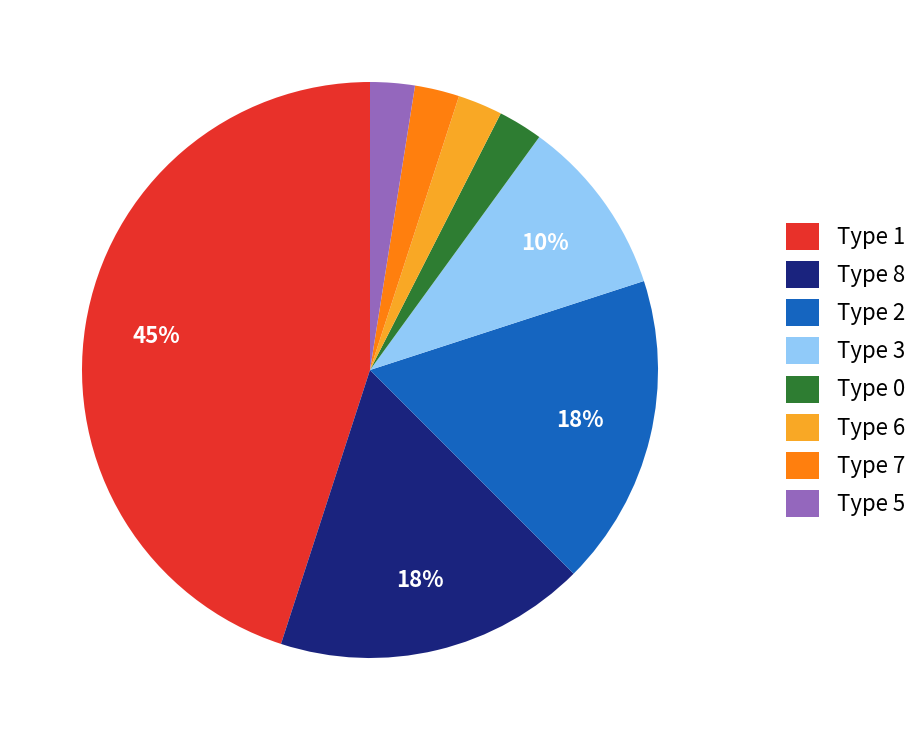

What is the ratio of the value at Type 5 to the value at Type 6?

1.0